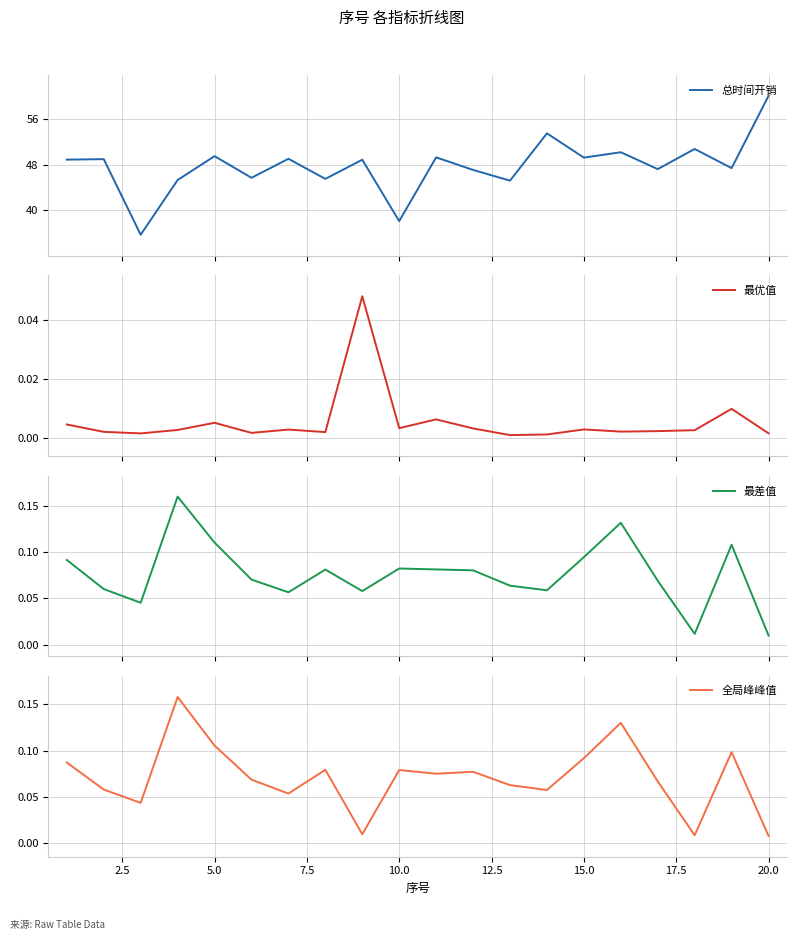

What is the average value of the 总时间开销 series?

47.8